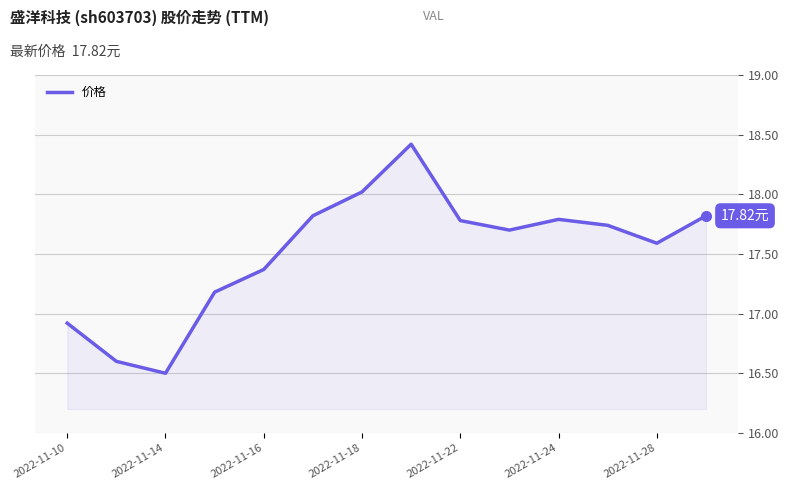

What is the difference between the maximum and minimum values?

1.9